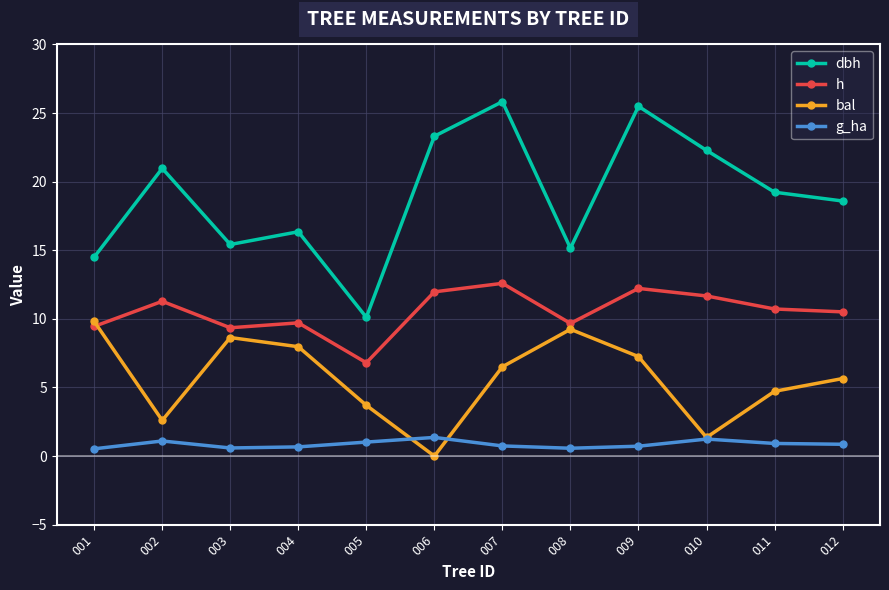

Which series has the largest total across all categories?

dbh